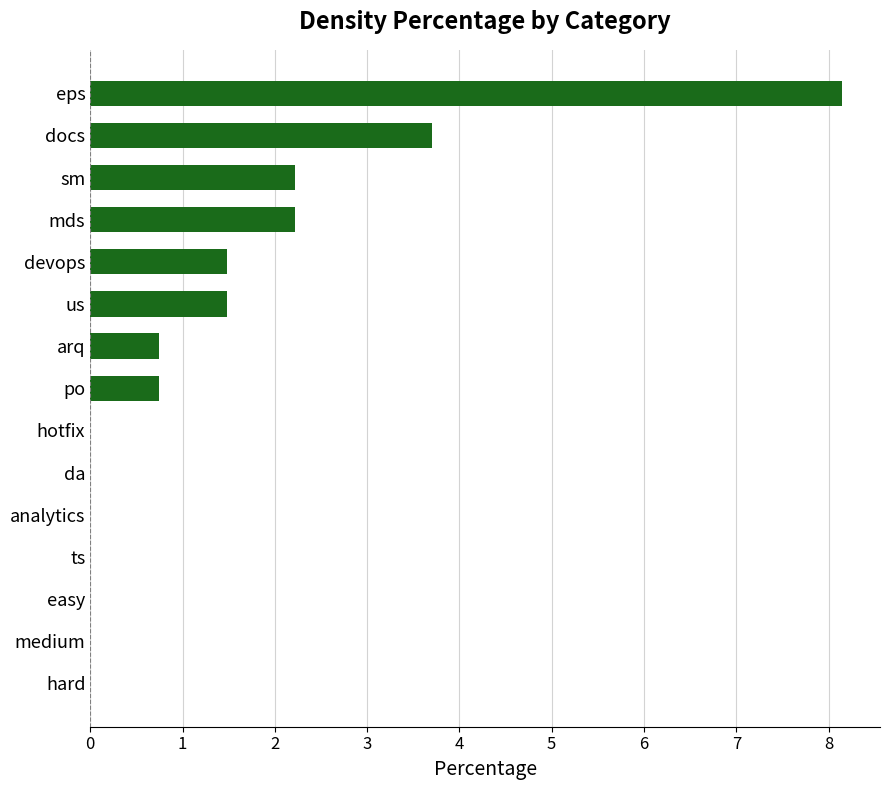

The value at medium is 0.0. True or false?

True